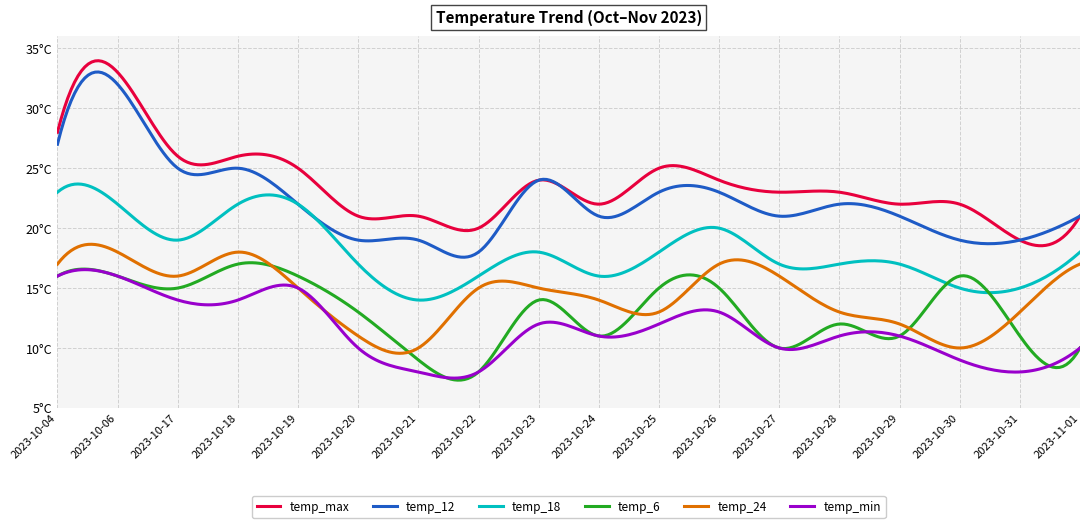

Does the chart have visible grid lines?

Yes